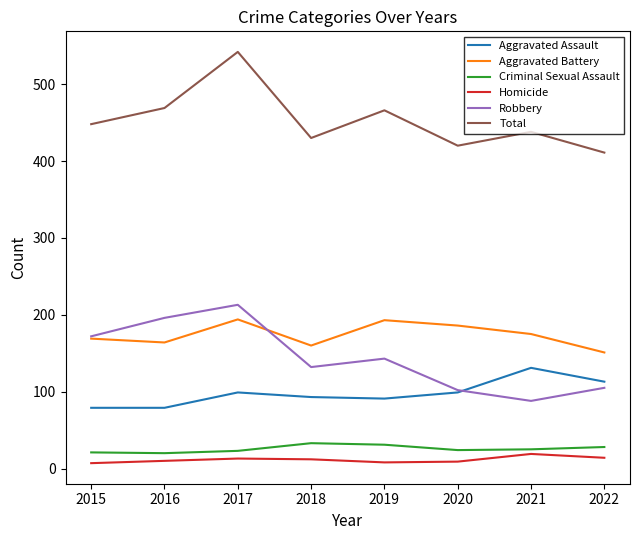

Read the Aggravated Battery value at 2018.

160